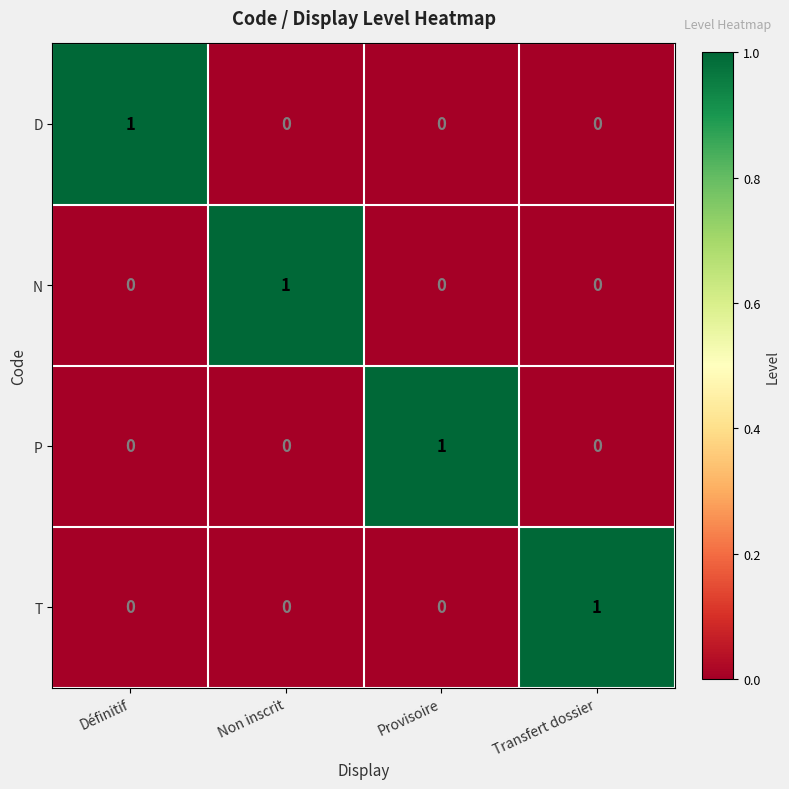

Is the value of D at Définitif greater than the value of T at Provisoire?

Yes